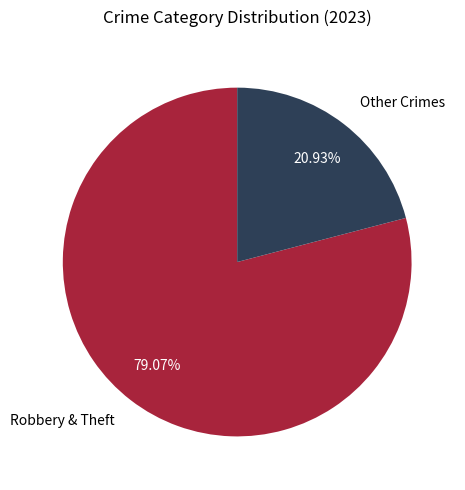

To the nearest percent, what is the average slice percentage?

50%